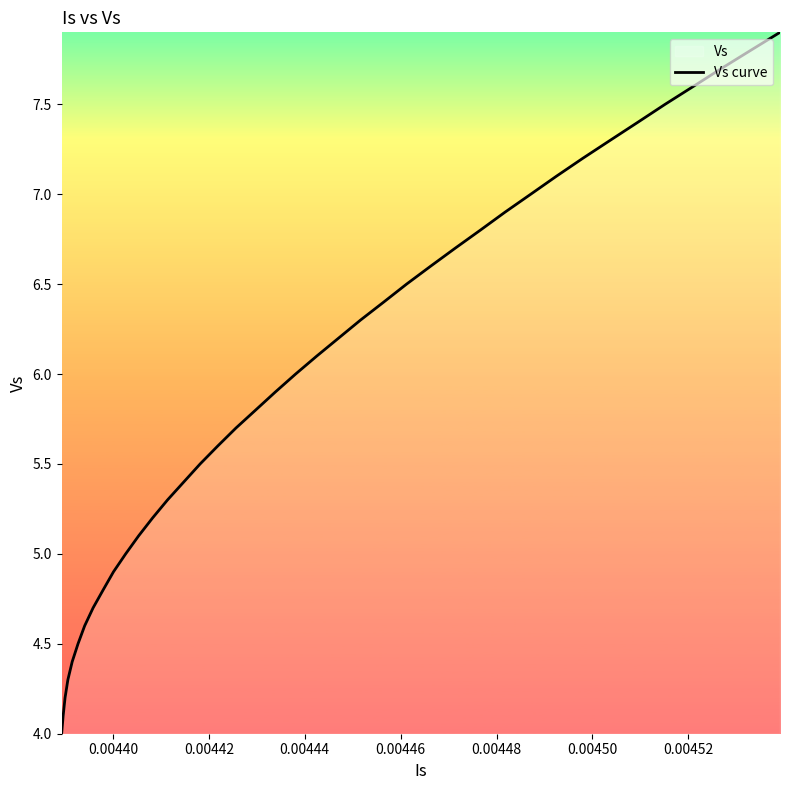

Does the chart have visible grid lines?

No